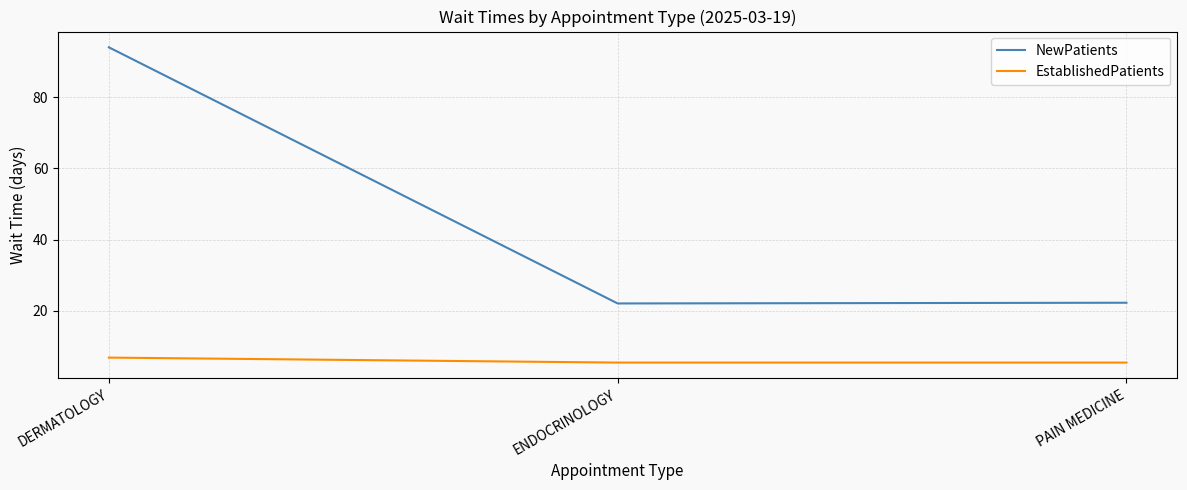

At which category is the sum across all series the highest?

DERMATOLOGY